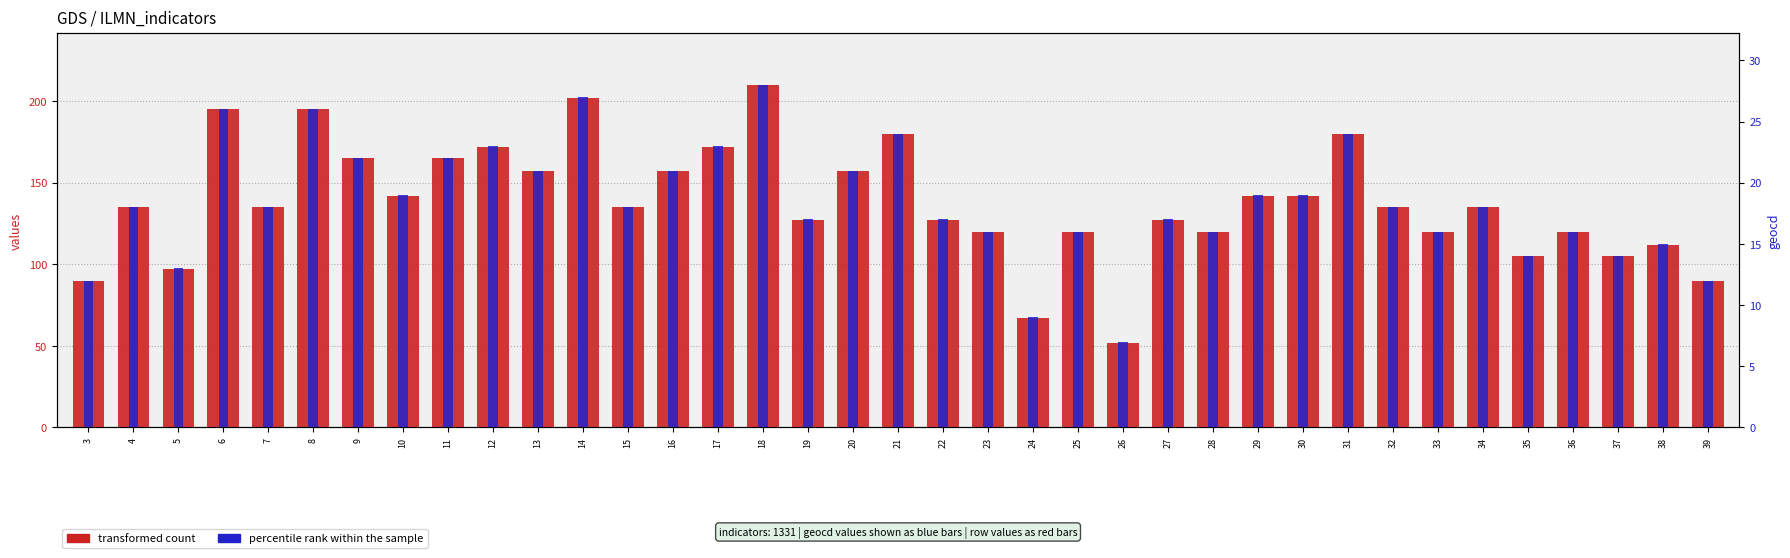

What is the value of the percentile rank within the sample bar at the 25th from the left?

17